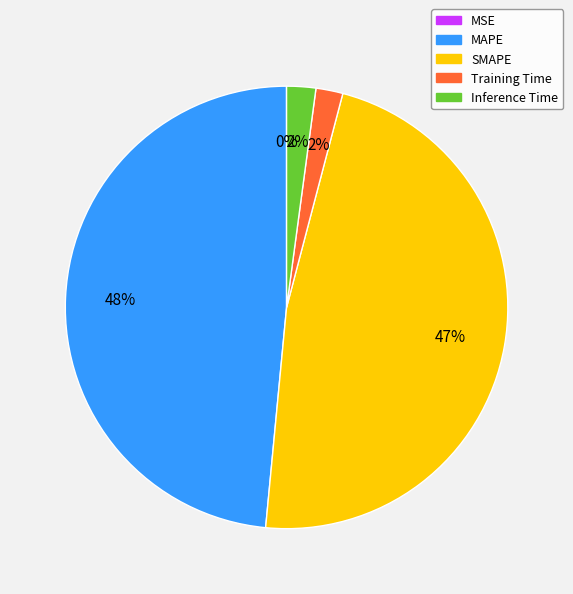

To the nearest percent, what is the difference between the largest and smallest slice percentages?

48%